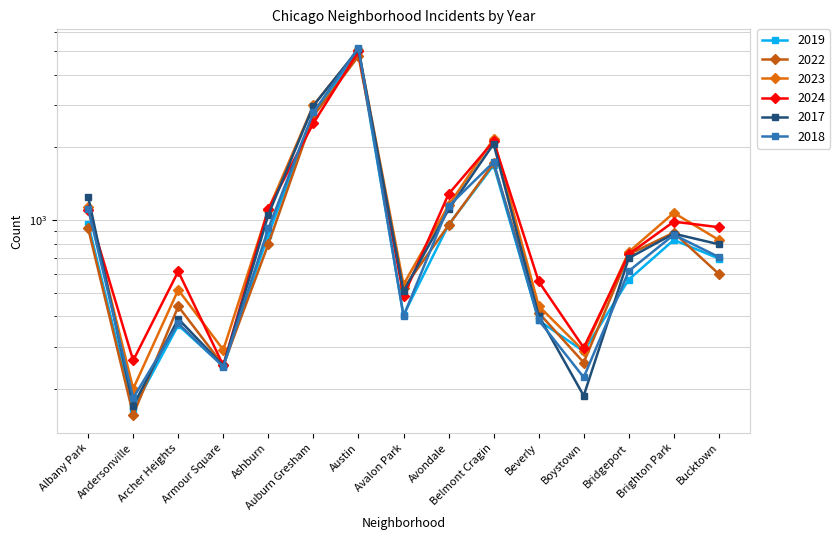

Reading right to left, what are all the values shown in this chart?

2019: Bucktown=694	Brighton Park=828	Bridgeport=568	Boystown=287	Beverly=385	Belmont Cragin=1687	Avondale=957	Avalon Park=405	Austin=5008	Auburn Gresham=2700	Ashburn=872	Armour Square=249	Archer Heights=368	Andersonville=166	Albany Park=968
2022: Bucktown=599	Brighton Park=888	Bridgeport=722	Boystown=258	Beverly=414	Belmont Cragin=1720	Avondale=953	Avalon Park=522	Austin=4762	Auburn Gresham=2698	Ashburn=797	Armour Square=251	Archer Heights=440	Andersonville=157	Albany Park=926
2023: Bucktown=828	Brighton Park=1072	Bridgeport=739	Boystown=288	Beverly=442	Belmont Cragin=2166	Avondale=1152	Avalon Park=542	Austin=5065	Auburn Gresham=2986	Ashburn=1106	Armour Square=291	Archer Heights=515	Andersonville=201	Albany Park=1138
2024: Bucktown=935	Brighton Park=986	Bridgeport=724	Boystown=297	Beverly=558	Belmont Cragin=2118	Avondale=1282	Avalon Park=485	Austin=4980	Auburn Gresham=2517	Ashburn=1113	Armour Square=251	Archer Heights=614	Andersonville=263	Albany Park=1104
2017: Bucktown=795	Brighton Park=879	Bridgeport=697	Boystown=188	Beverly=403	Belmont Cragin=2066	Avondale=1107	Avalon Park=508	Austin=5096	Auburn Gresham=2973	Ashburn=1053	Armour Square=250	Archer Heights=391	Andersonville=171	Albany Park=1252
2018: Bucktown=704	Brighton Park=870	Bridgeport=616	Boystown=224	Beverly=386	Belmont Cragin=1738	Avondale=1142	Avalon Park=401	Austin=5163	Auburn Gresham=2787	Ashburn=924	Armour Square=248	Archer Heights=374	Andersonville=184	Albany Park=1117